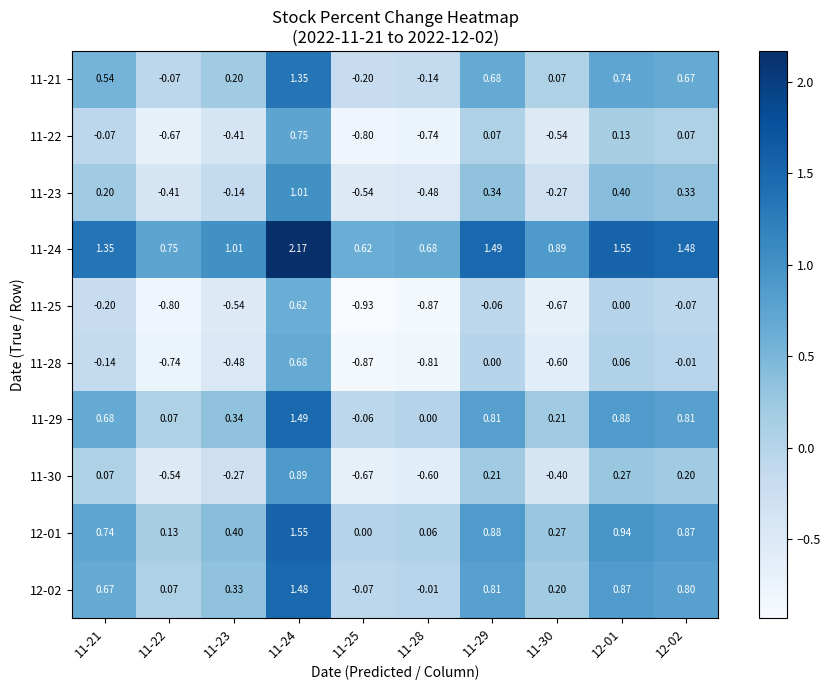

Is the value of 11-30 at 11-22 greater than the value of 11-23 at 11-21?

No